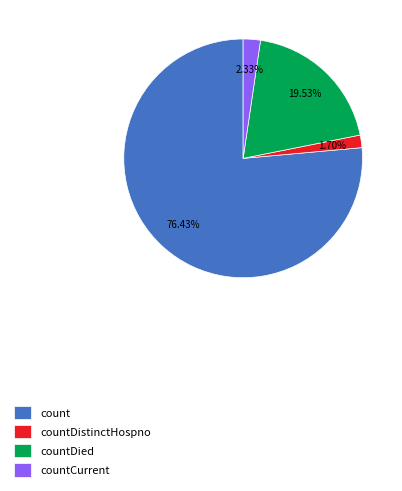

Count the number of slices in the pie.

4